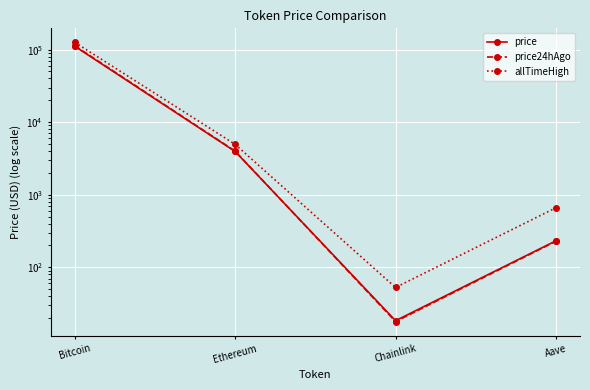

Is this an area chart (filled region under the line)?

No